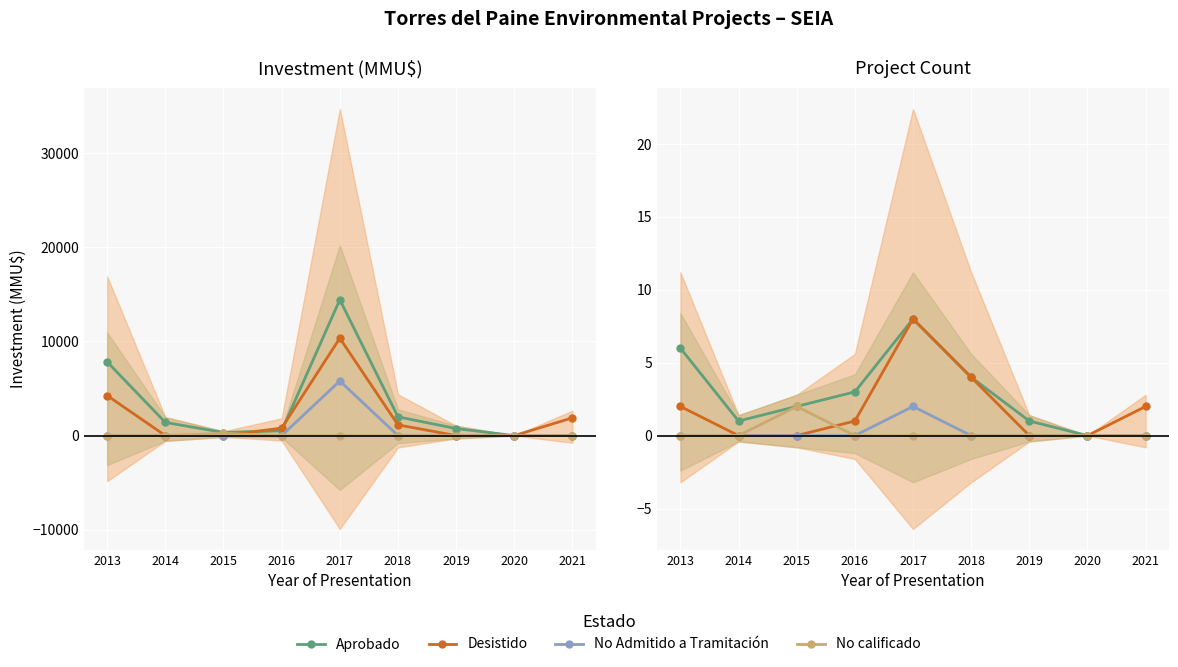

How many categories are shown in the chart?

9